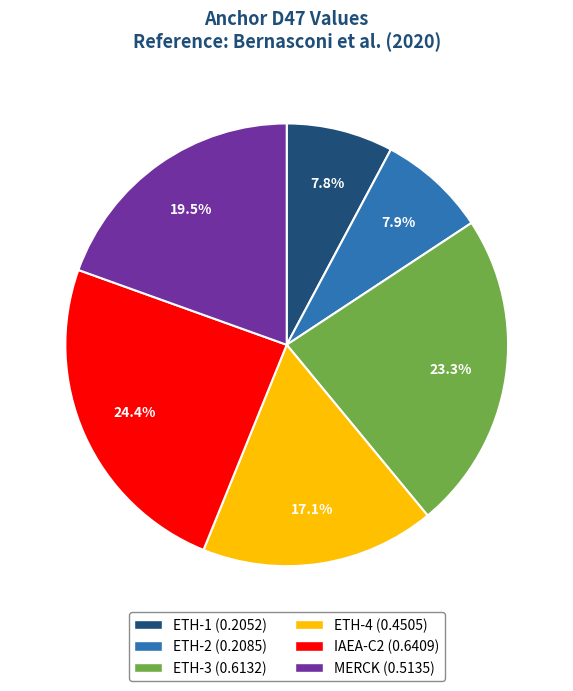

True or false: ETH-4 accounts for 17% of the total.

True